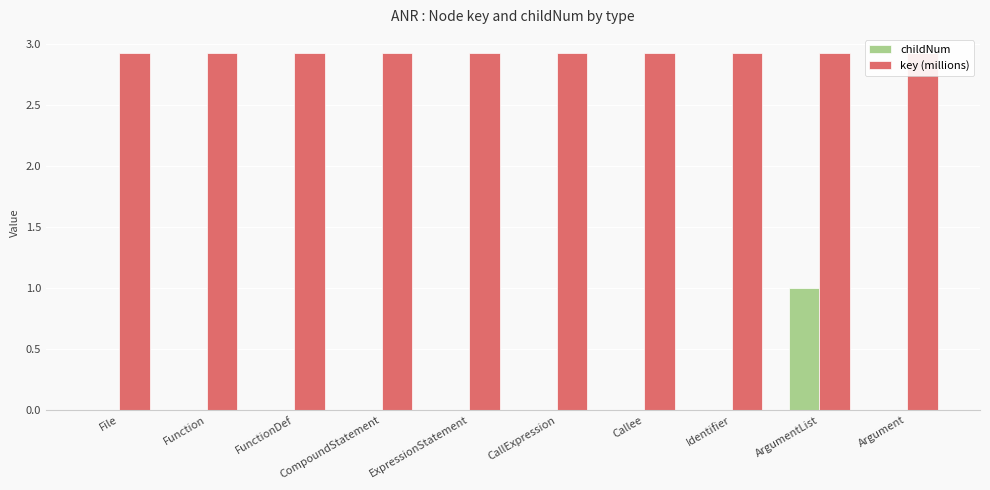

What is the label of the 2nd bar from the right?

ArgumentList